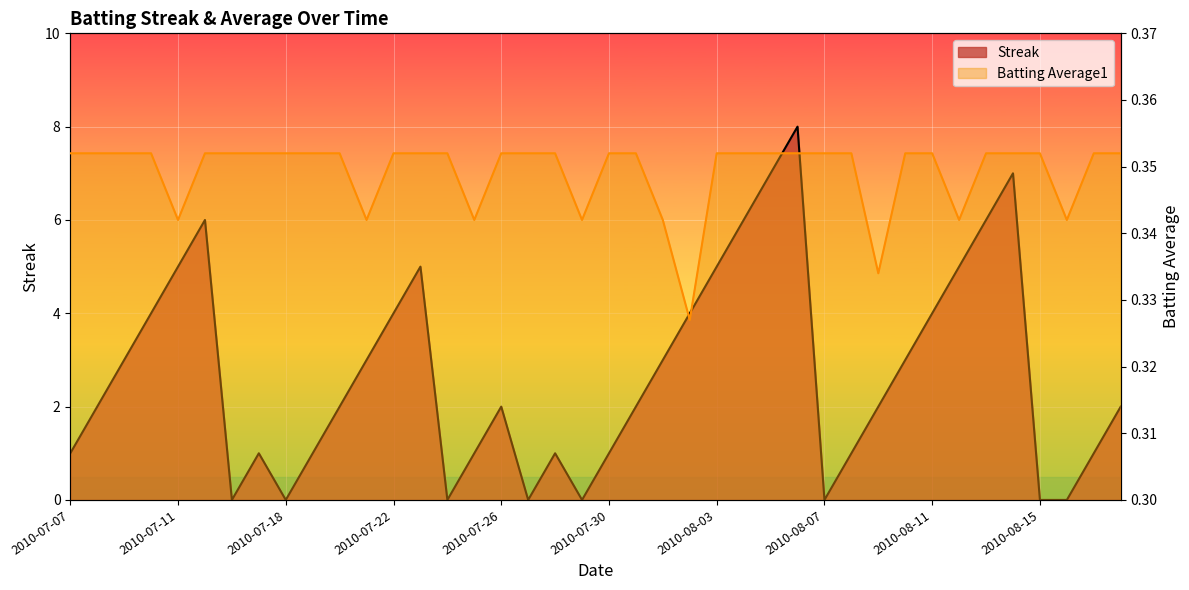

What is the spread (max minus min) of values at 2010-07-31?

1.6